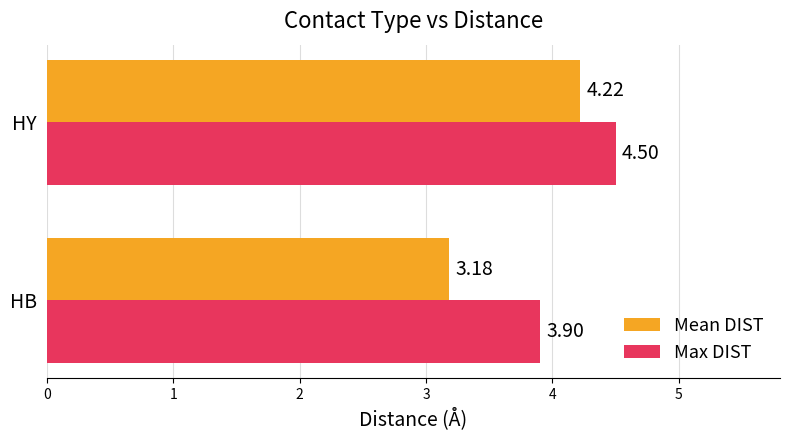

At which label is Mean DIST closest to 3?

HB